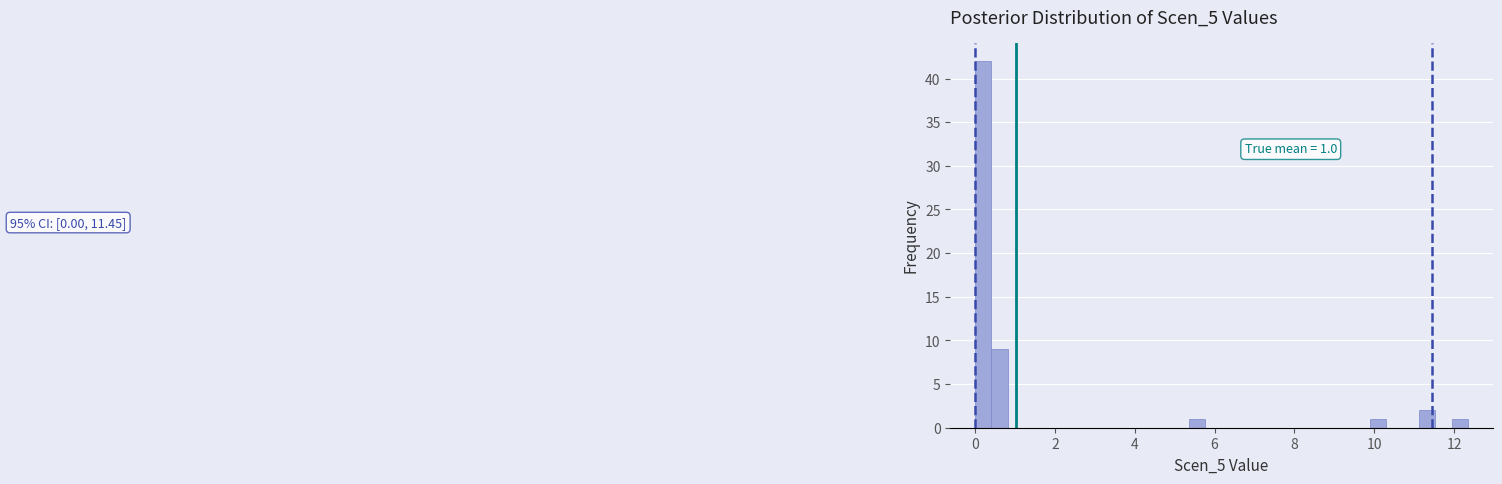

Read against the x-axis, roughly where is the centre of the tallest bar?

0.2